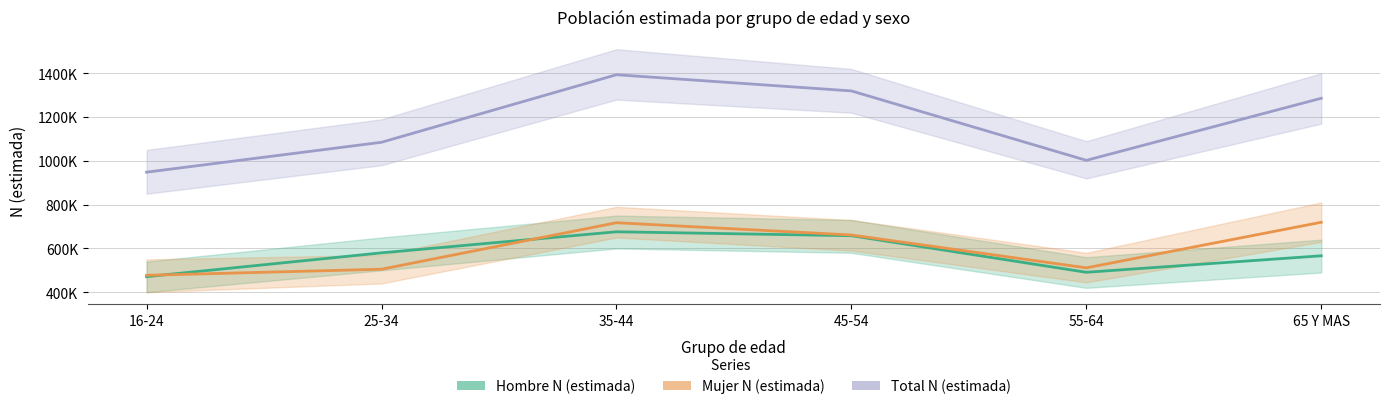

Between 25-34 and 65 Y MAS, which series saw the biggest shift?

Mujer N (estimada)